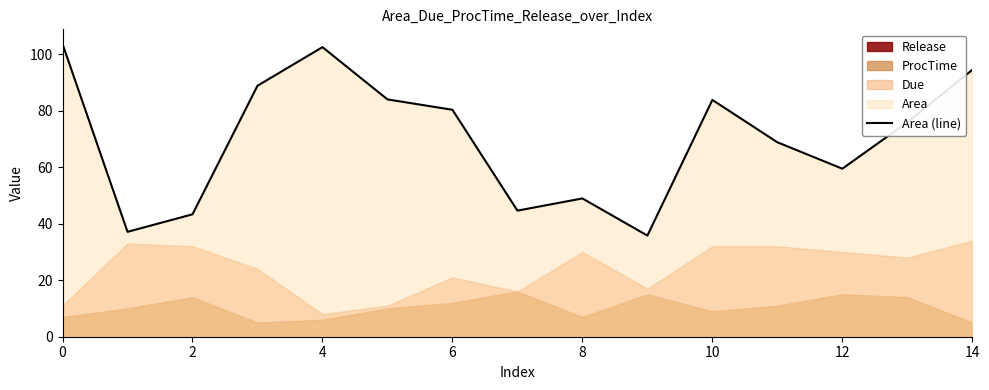

How many lines are shown in the chart?

1